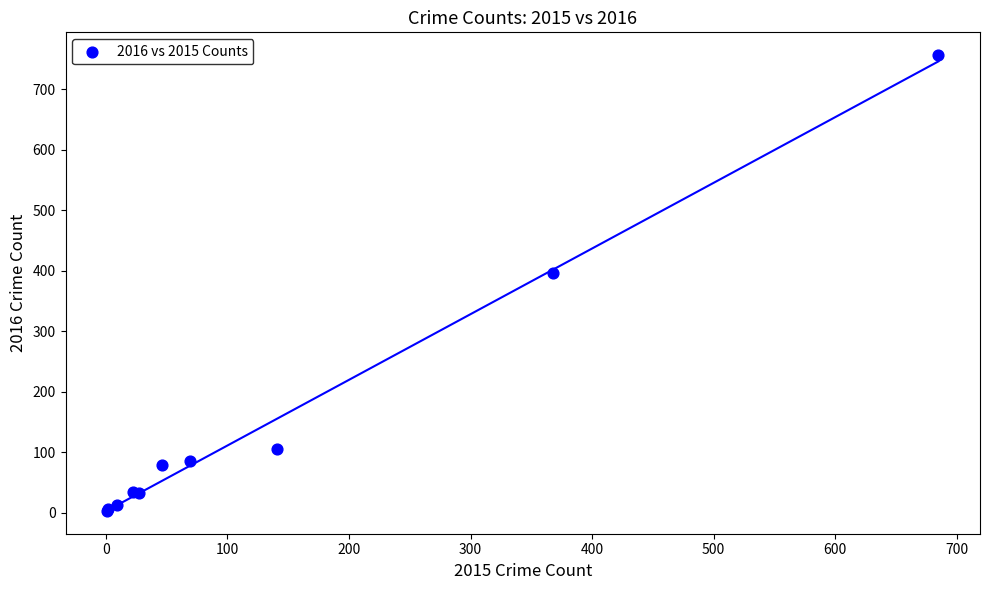

What Y value in the scatter plot is closest to 379?

396